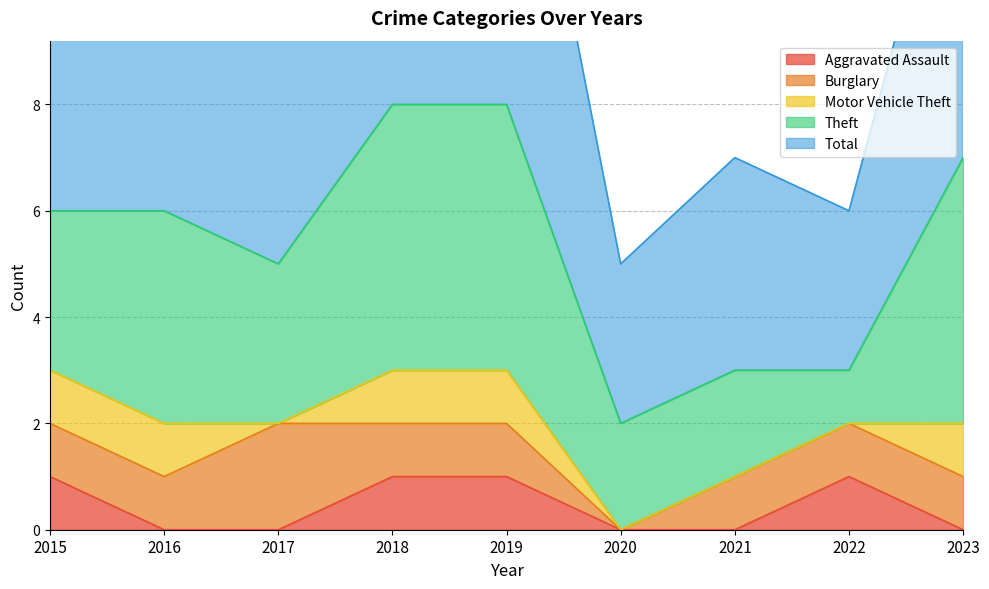

Which series changed the most between 2017 and 2018?

Total